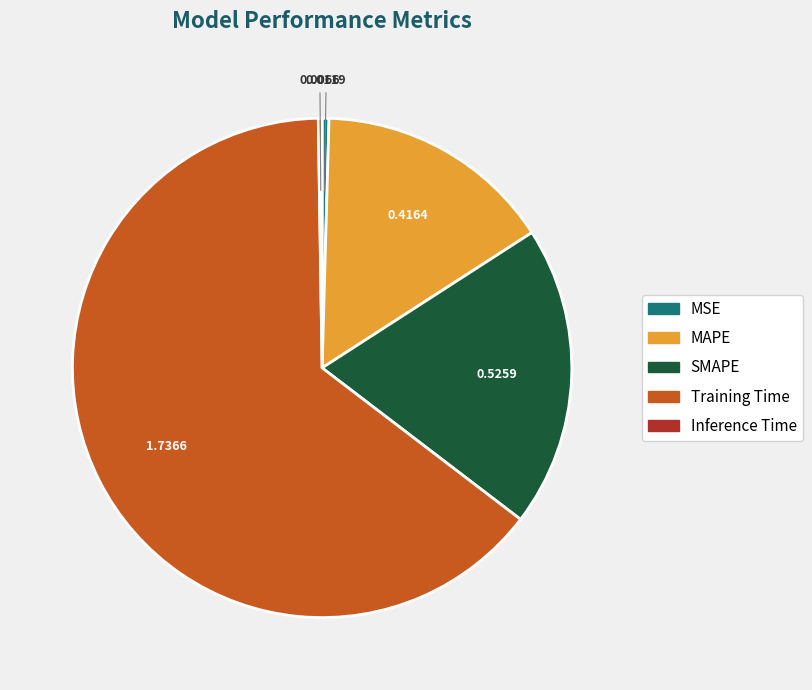

Which slice represents more than half of the pie?

Training Time